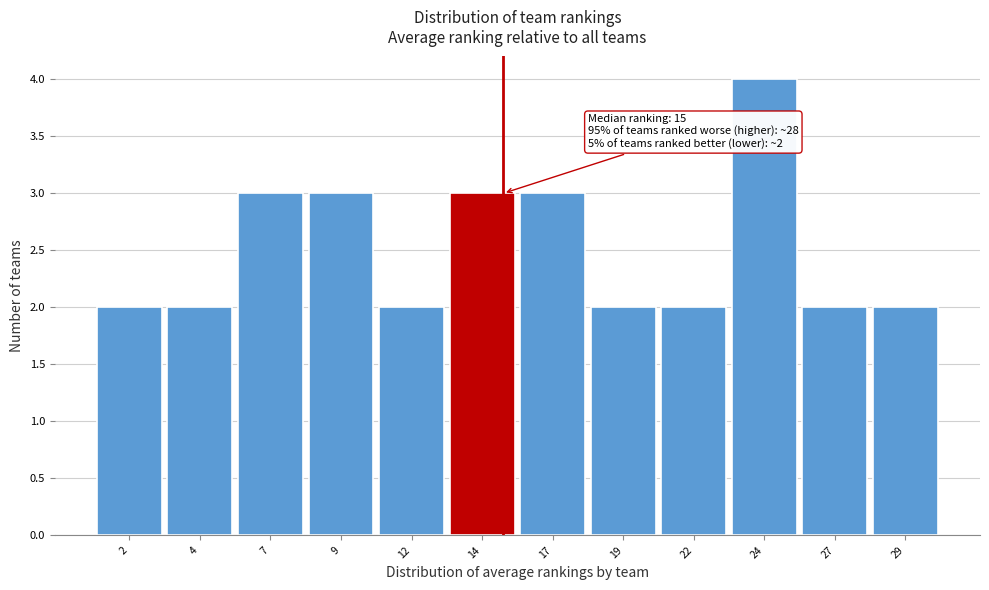

Which range on the x-axis has the tallest bar?

23.0 to 25.5